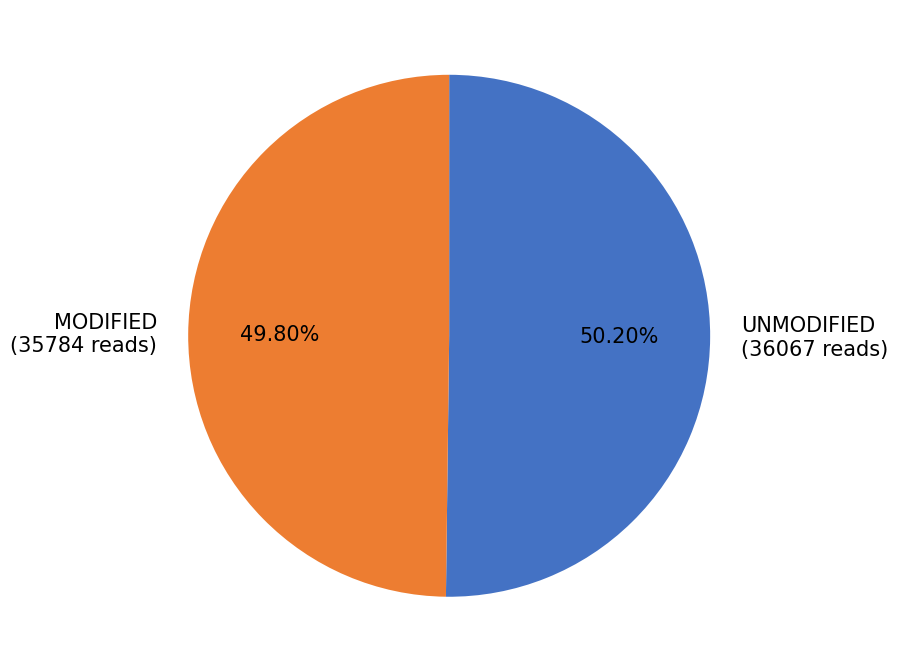

What is the ratio of the value at UNMODIFIED (36067 reads) to the value at MODIFIED (35784 reads)?

1.0